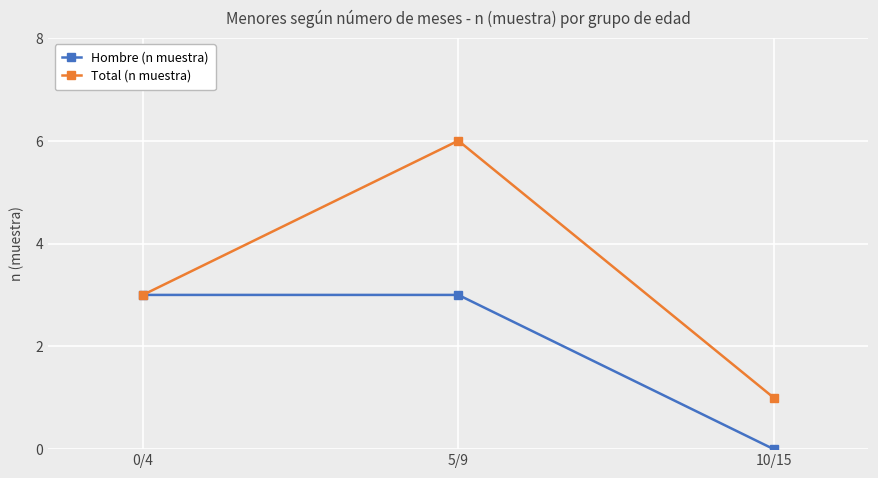

What is the label of the 3rd point from the right?

0/4